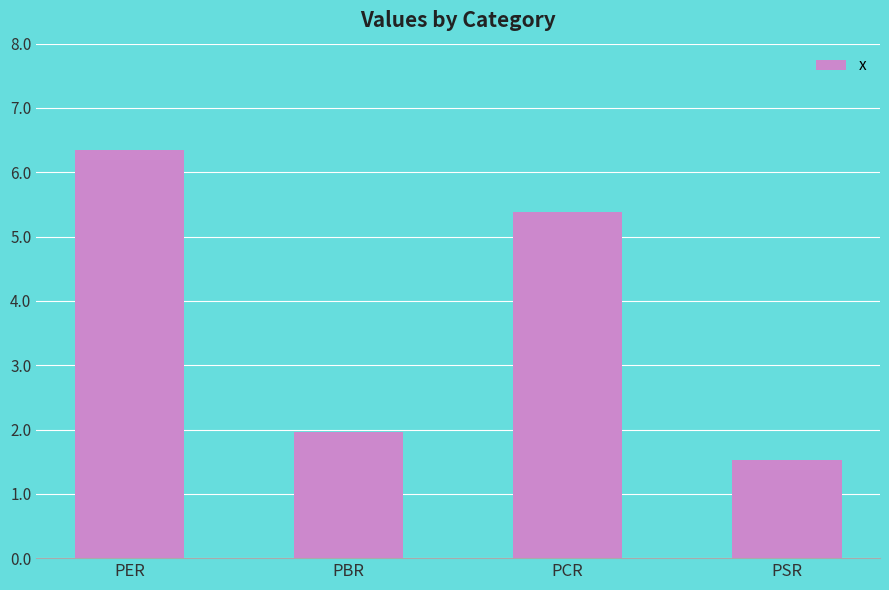

What is the change in value from PCR to PSR?

-3.8